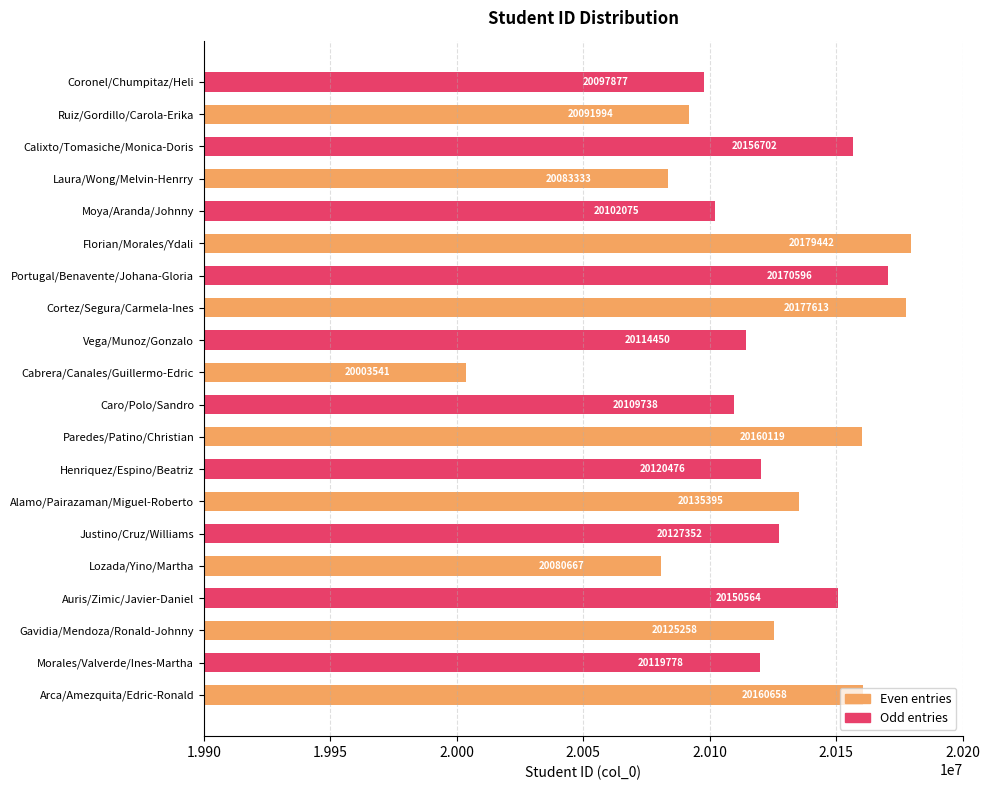

What is the sum of the Odd entries values at Alamo/Pairazaman/Miguel-Roberto and Cortez/Segura/Carmela-Ines?

40291072